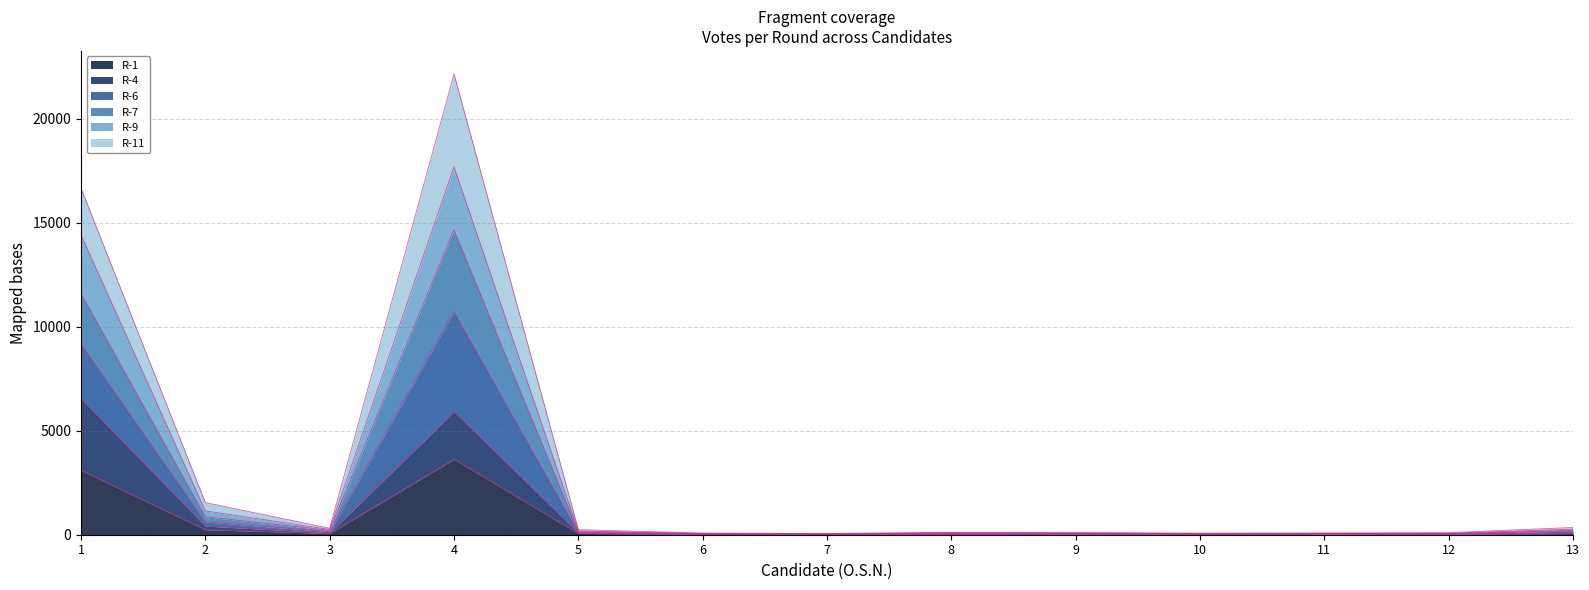

In R-4, how many points are higher than both neighbors (excluding endpoints)?

2